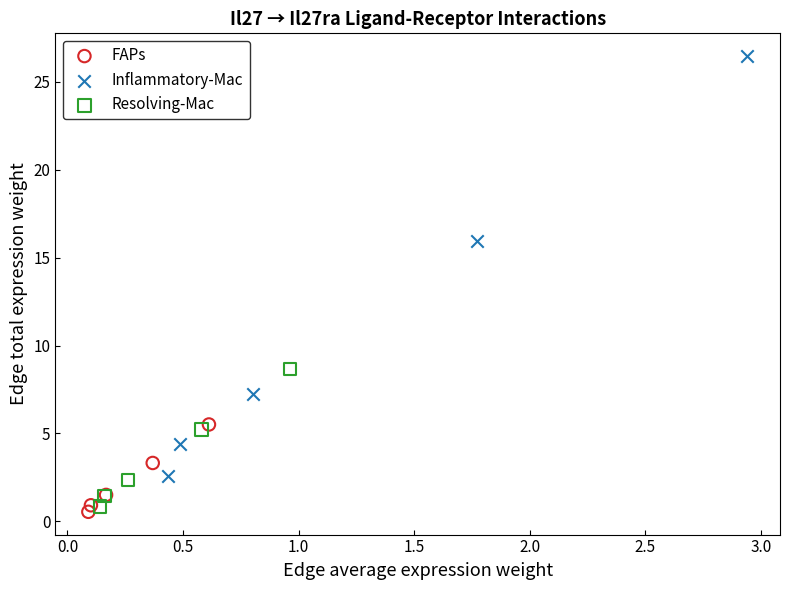

Which series reaches the maximum Y coordinate?

Inflammatory-Mac